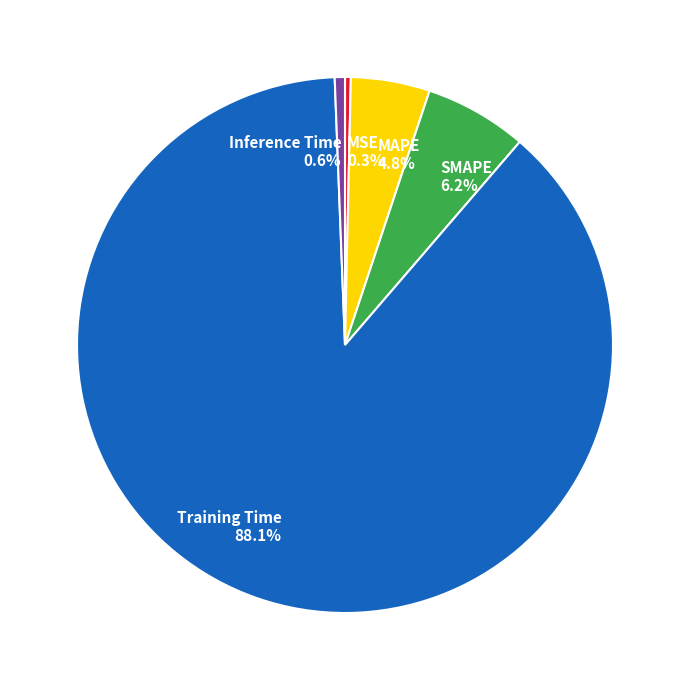

Between Training Time 88.1% and SMAPE 6.2%, which is larger?

Training Time 88.1%